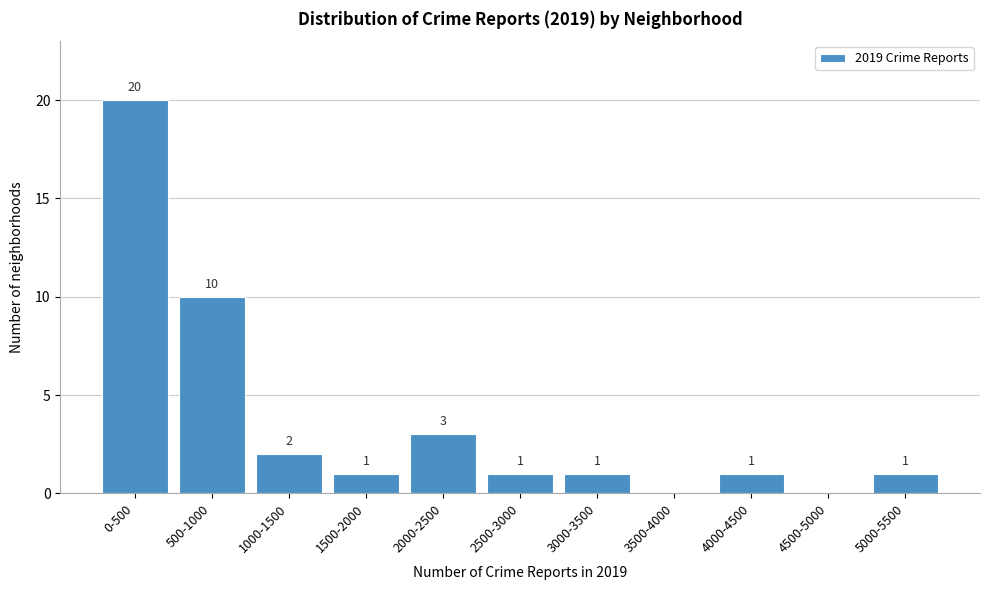

Reading left to right, what are all the values shown in this chart?

0-500=20	500-1000=10	1000-1500=2	1500-2000=1	2000-2500=3	2500-3000=1	3000-3500=1	3500-4000=0	4000-4500=1	4500-5000=0	5000-5500=1